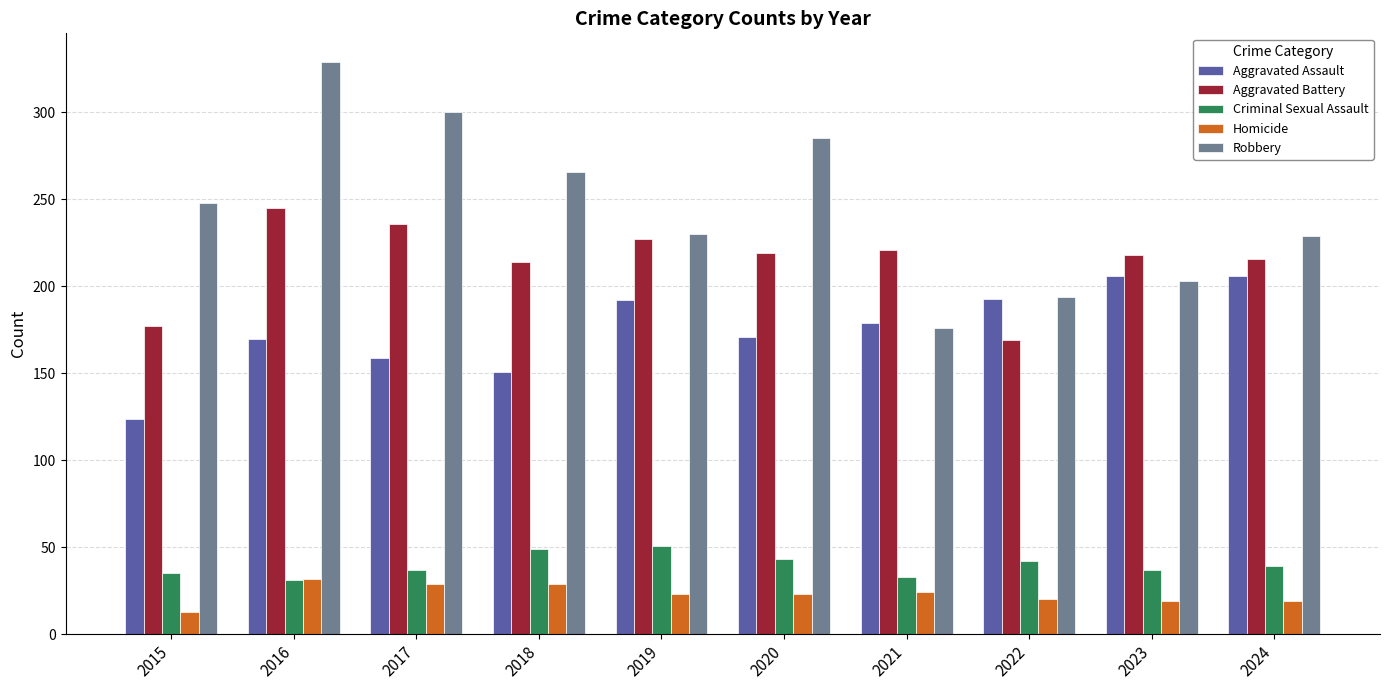

List the series in order of their peak value, lowest first.

Homicide, Criminal Sexual Assault, Aggravated Assault, Aggravated Battery, Robbery